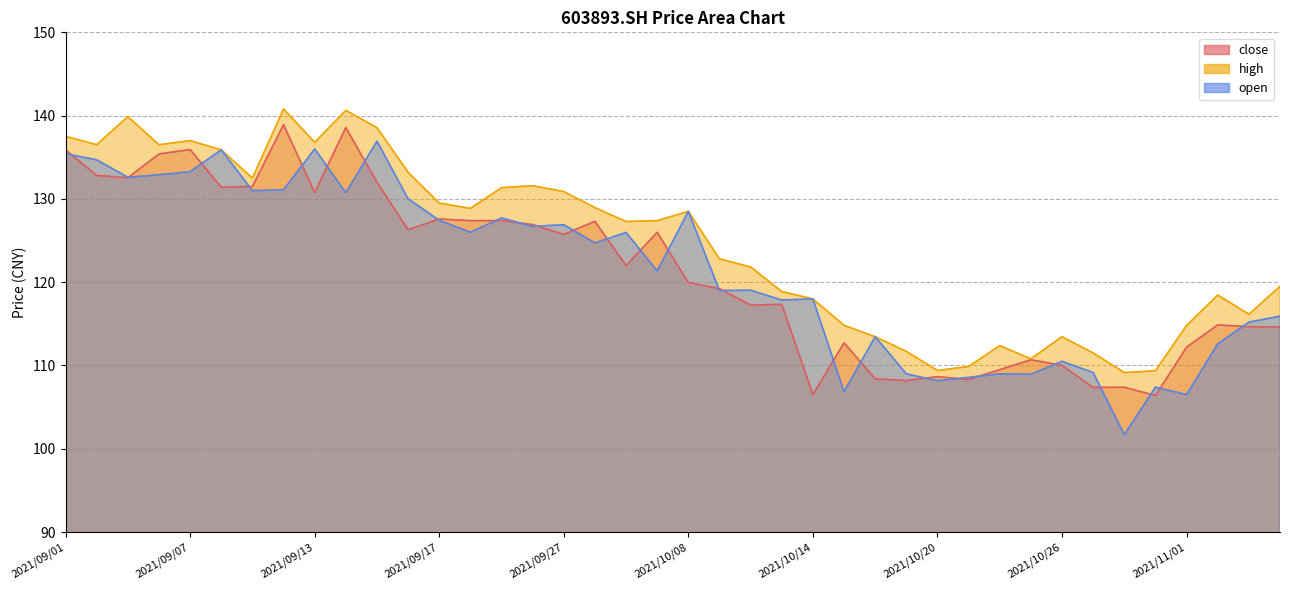

At which category is the sum across all series the highest?

2021/09/10